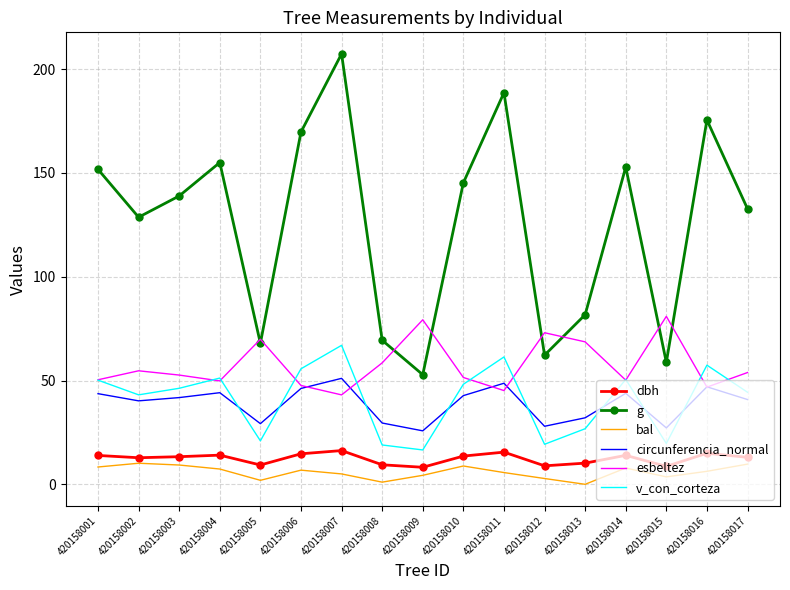

True or false: g and v_con_corteza cross at least once.

False